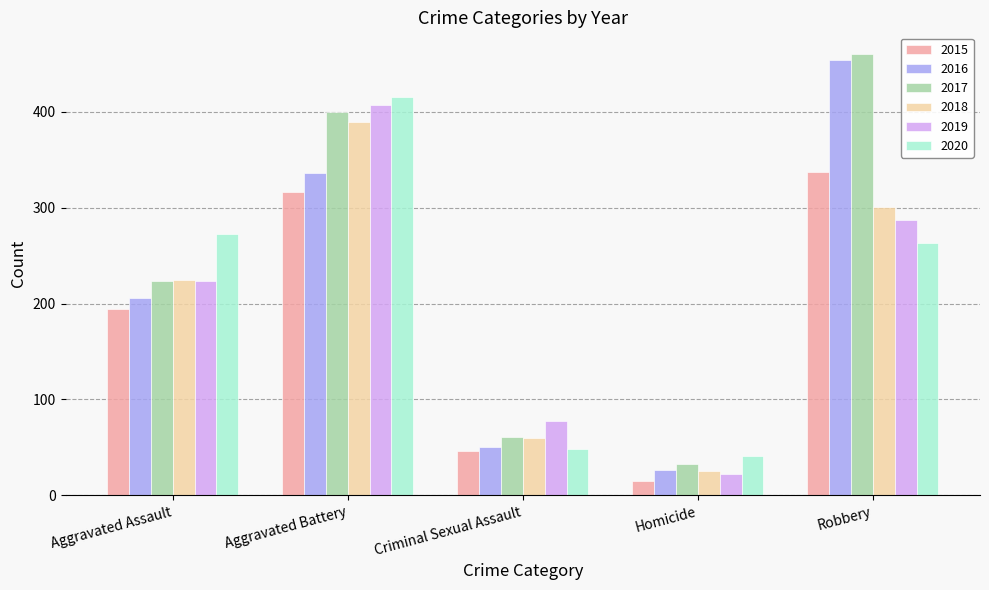

The 2019 series shows 6 at Homicide. True or false?

False